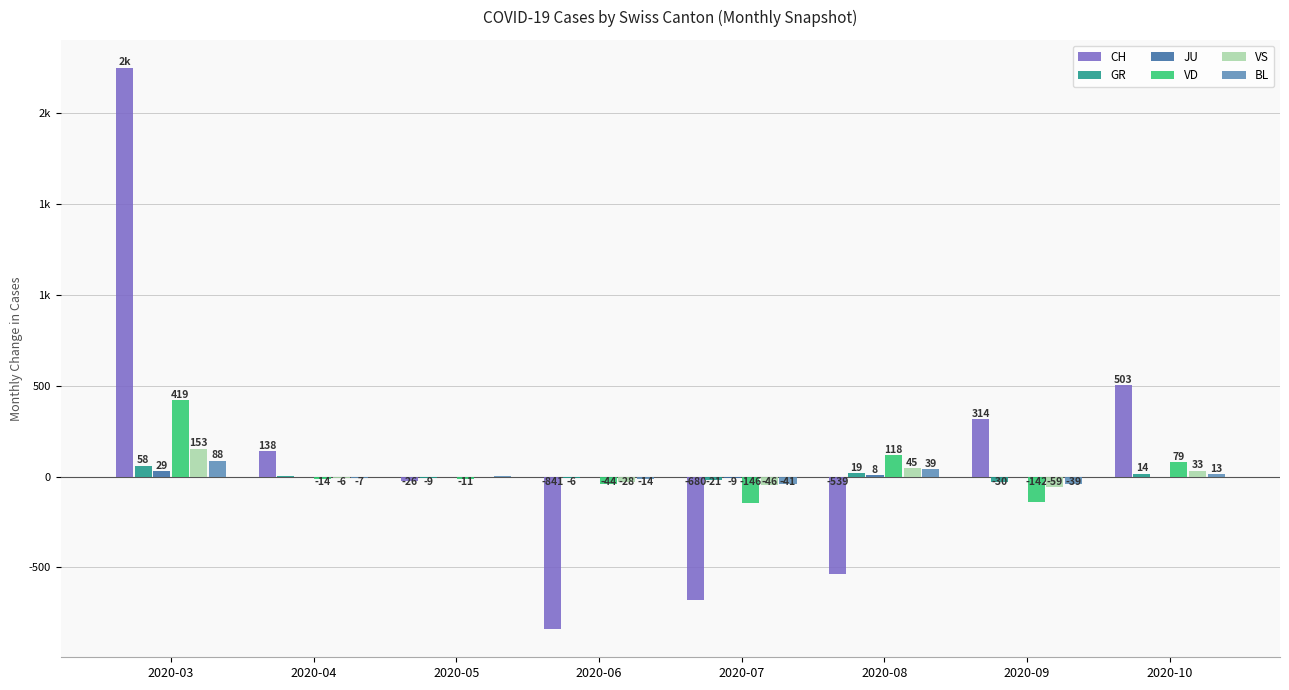

The value of VD at 2020-04 is -18. True or false?

False